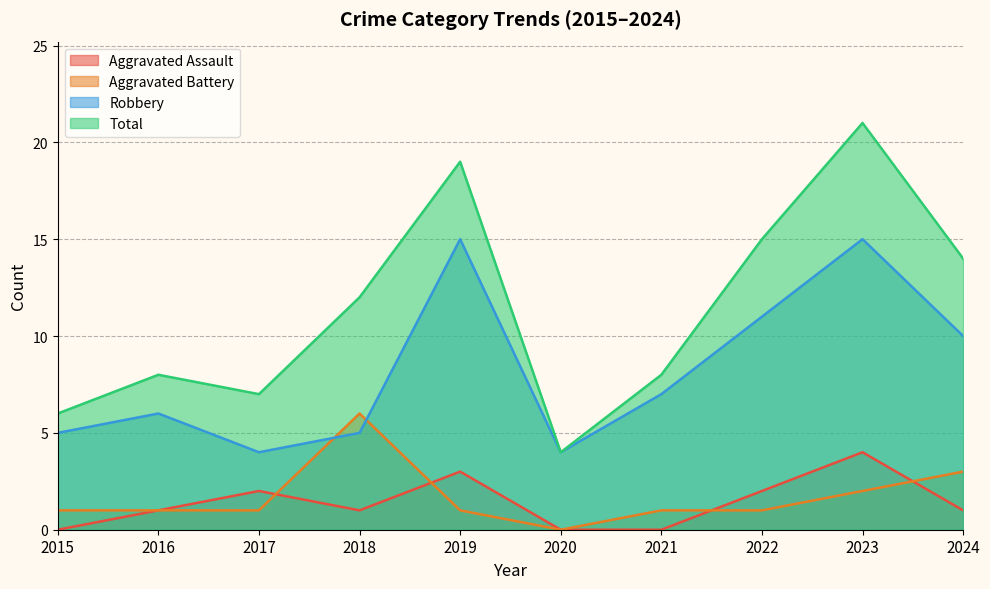

Where does the Aggravated Assault series first go above 1?

2017